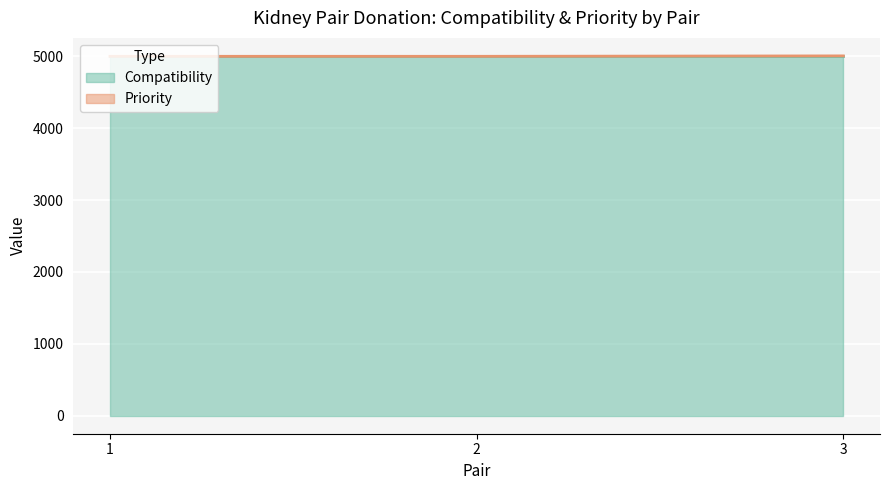

Rank the categories by value from highest to lowest.

3, 1, 2